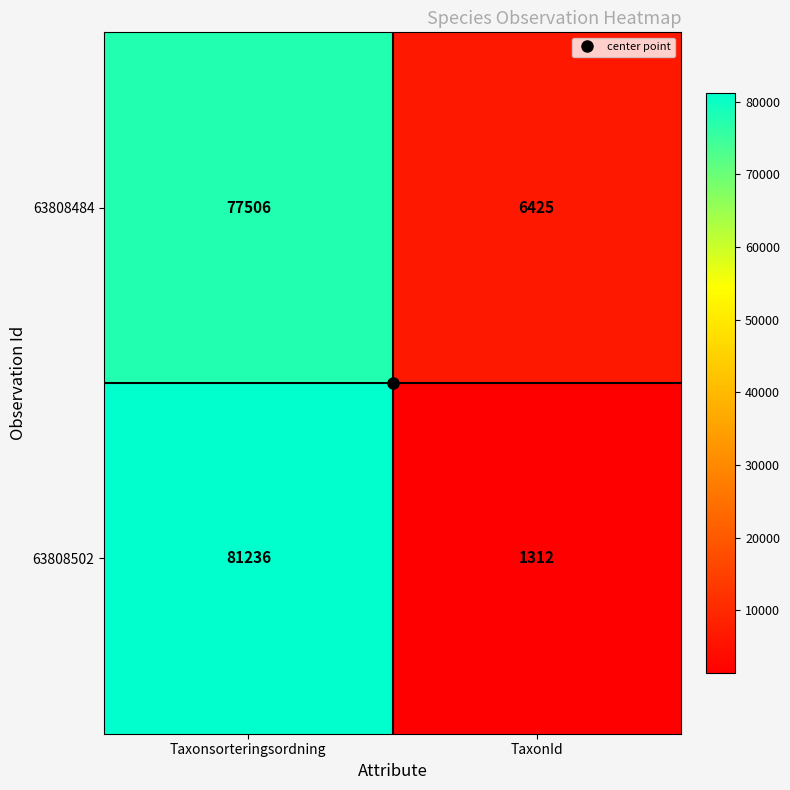

What is the difference between the 63808502 values at TaxonId and Taxonsorteringsordning?

79924